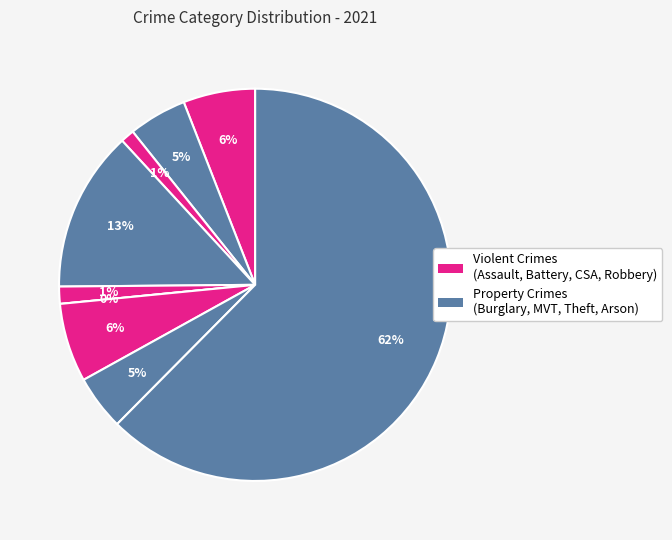

To the nearest percent, what is the average slice percentage?

11%